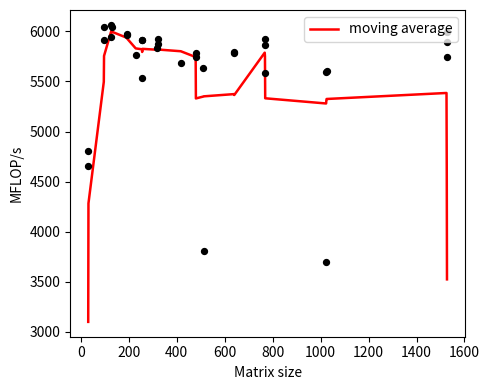

What is the maximum value for moving average?

6002.3